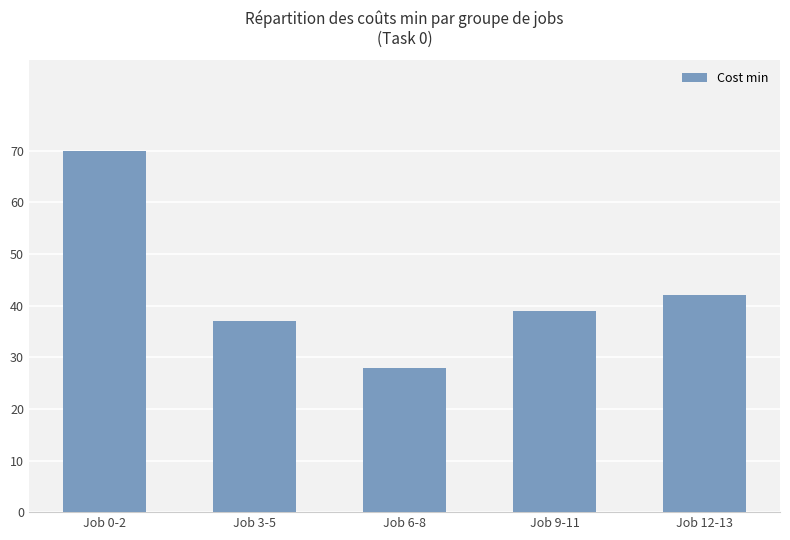

Which has a higher value, Job 9-11 or Job 0-2?

Job 0-2